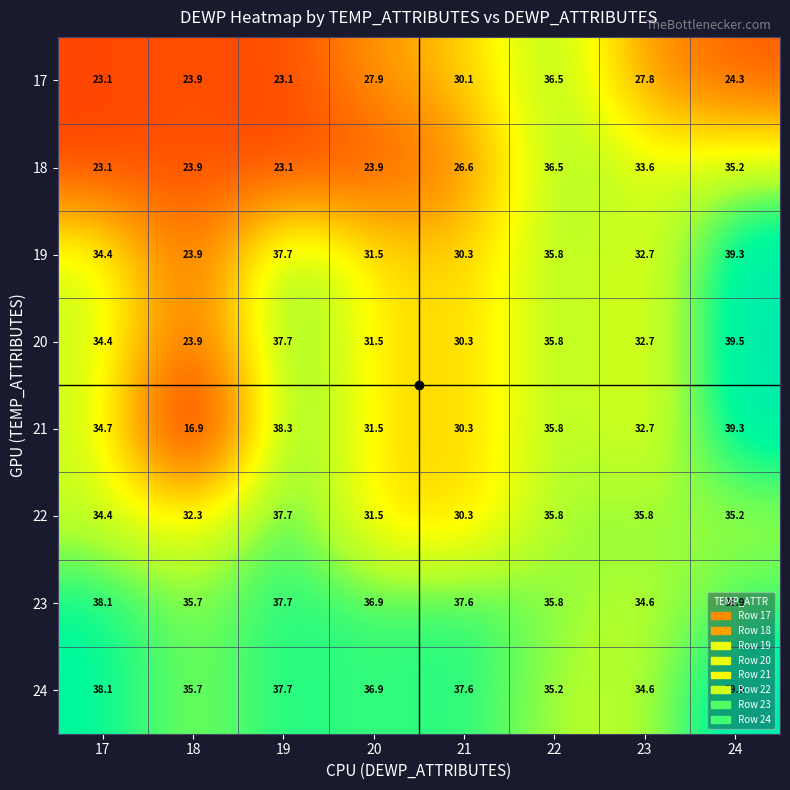

Which category has the lowest value across all series?

18